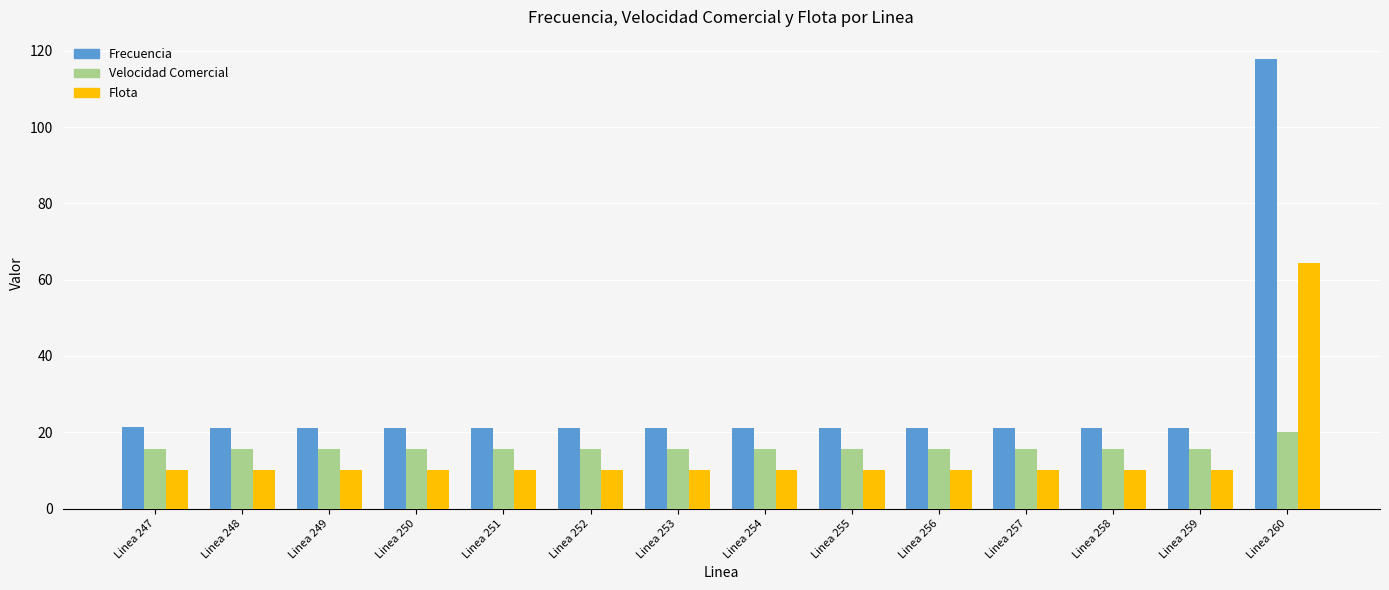

How many bars are there in each group?

3